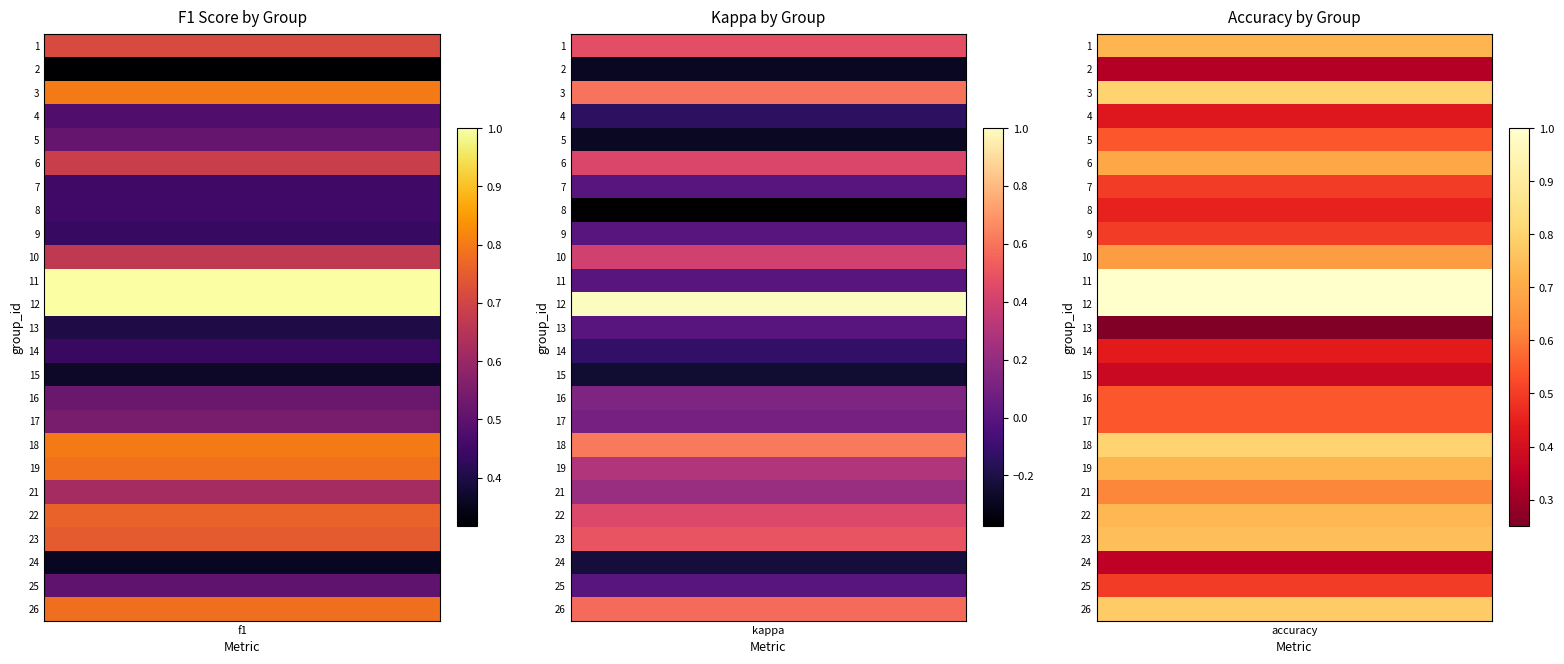

Where is 10 nearest to the value 0?

kappa